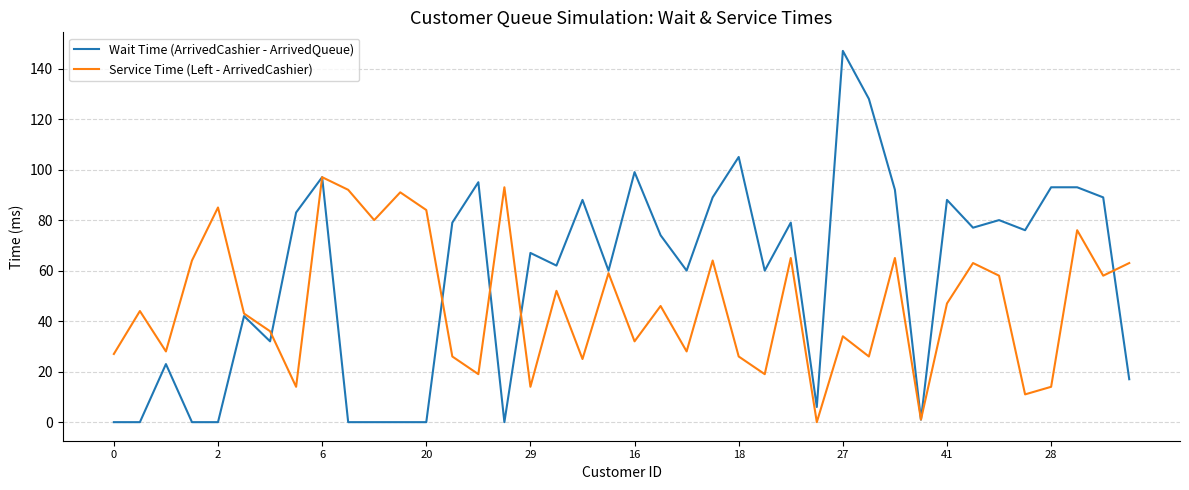

Rank the series by their average value, from highest to lowest.

Wait Time (ArrivedCashier - ArrivedQueue), Service Time (Left - ArrivedCashier)